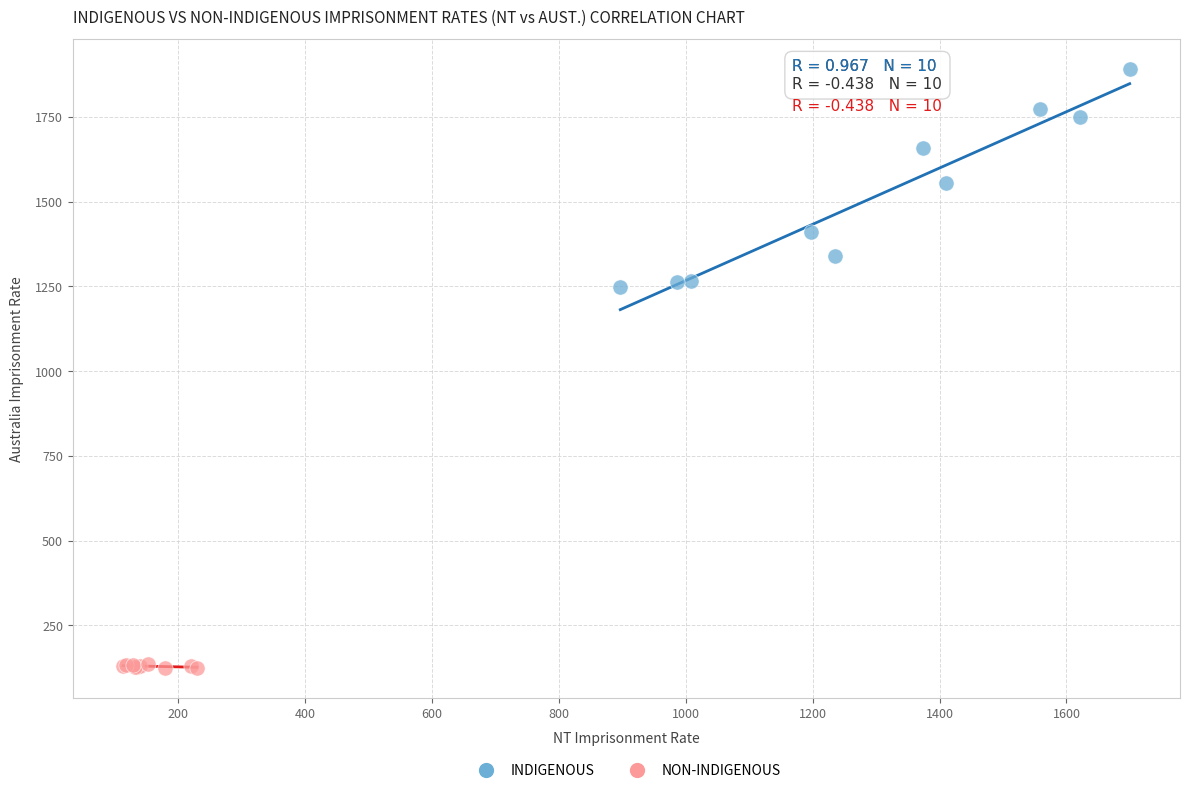

Which series contains the lowest Y value?

NON-INDIGENOUS